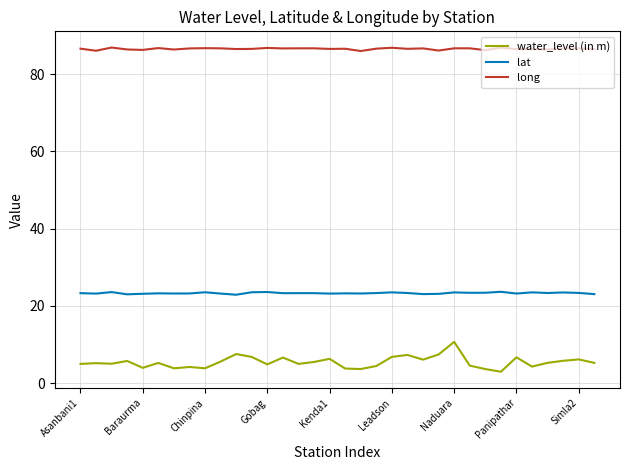

What is the difference between the second highest and second lowest values in the lat series?

0.6